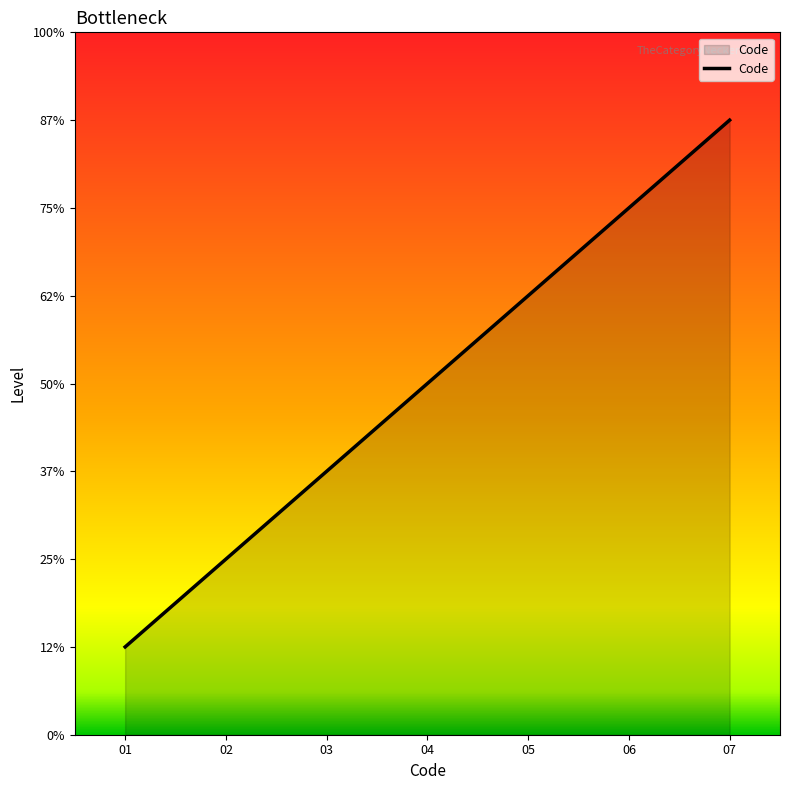

What is the average value?

4